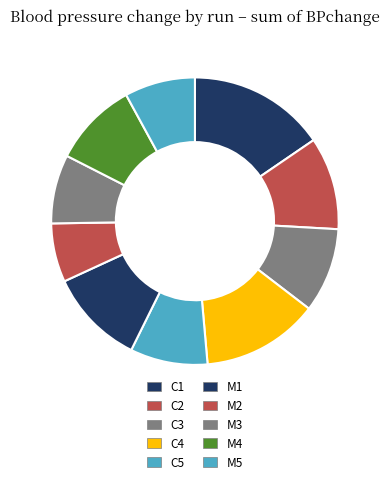

To the nearest percent, what is the combined percentage of M3 and M5?

16%